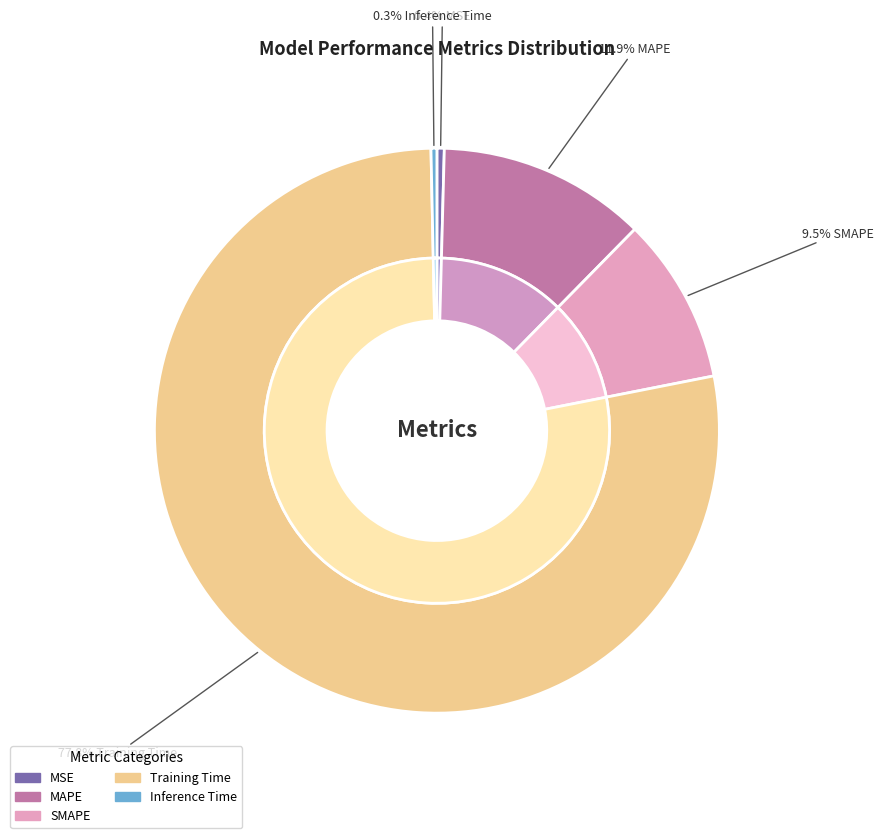

Count the number of slices in the pie.

5